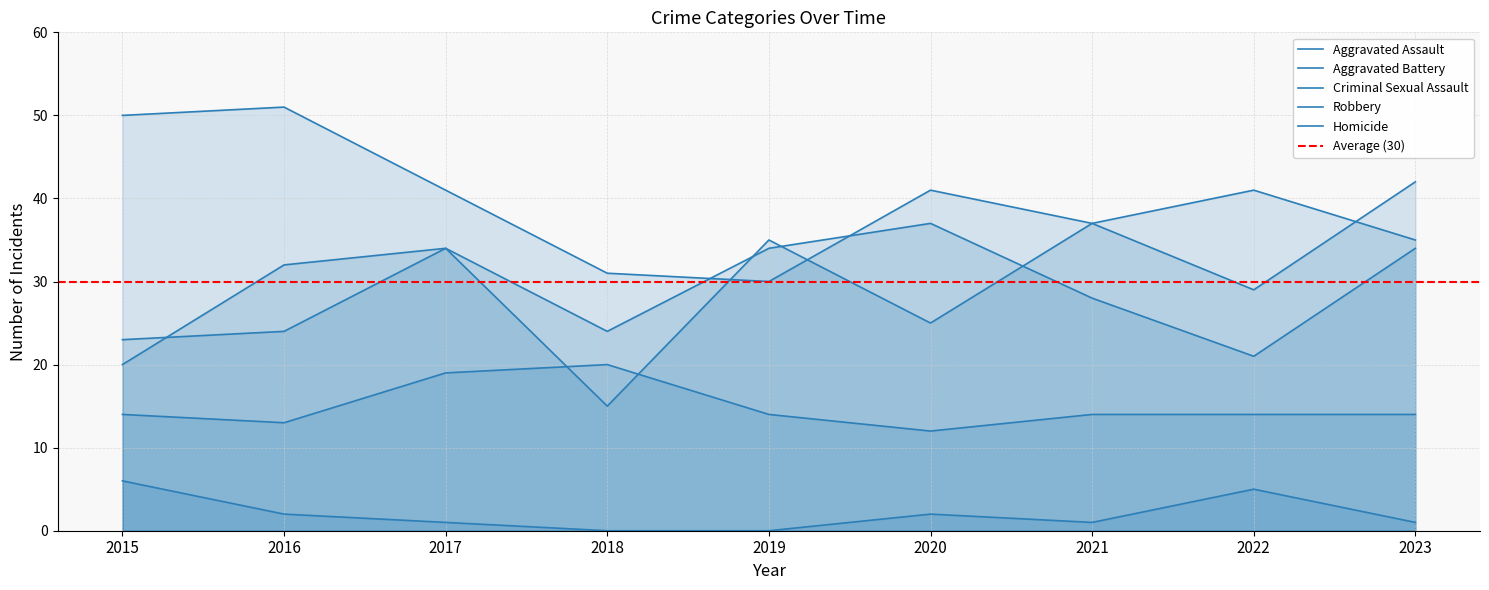

Rank the categories by Robbery value from lowest to highest.

2019, 2018, 2023, 2021, 2017, 2020, 2022, 2015, 2016